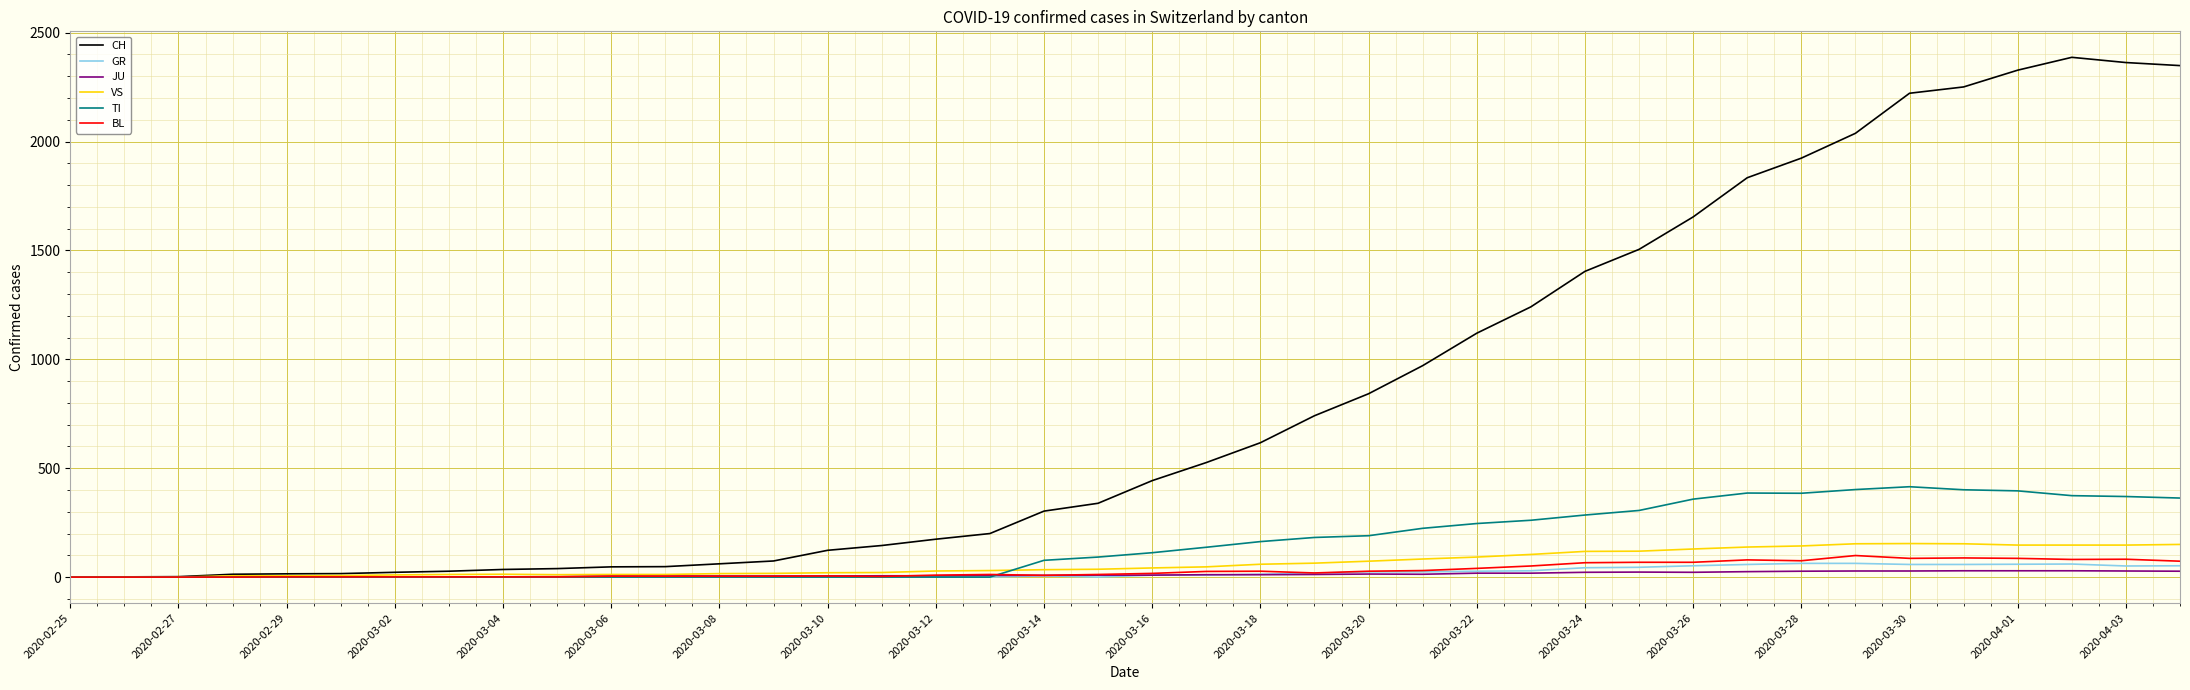

Which series has the largest total across all categories?

CH